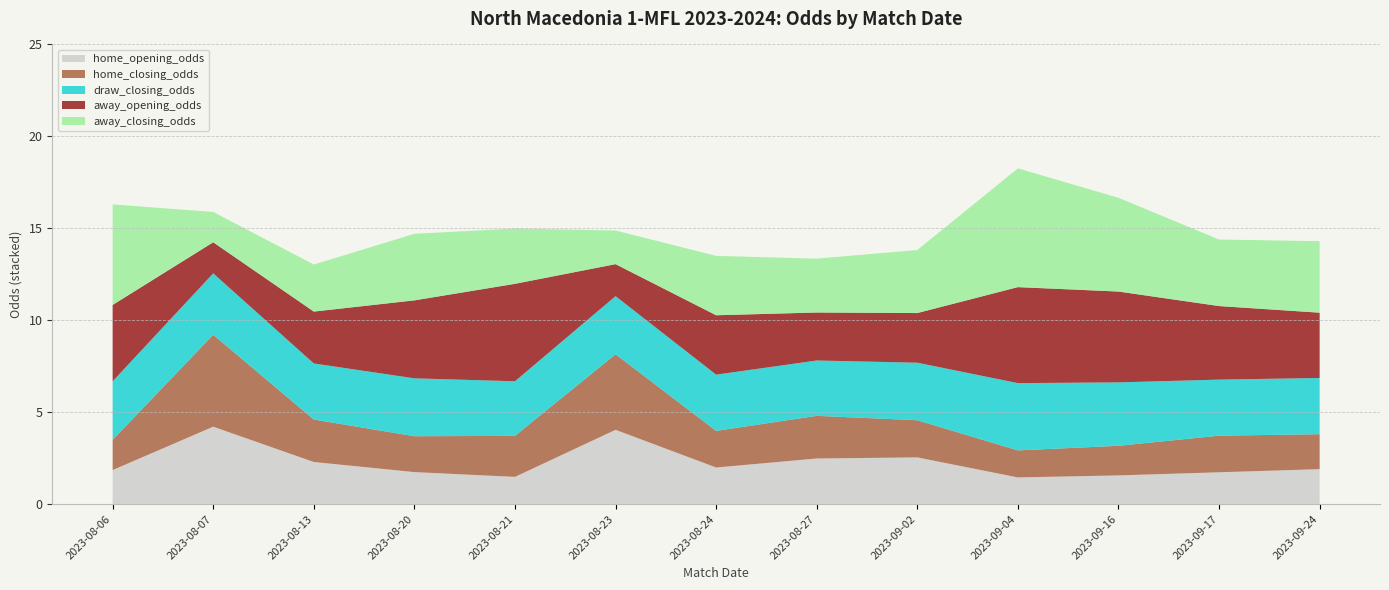

Reading left to right, what are all the values shown in this chart?

home_opening_odds: 2023-08-06=1.9	2023-08-07=4.2	2023-08-13=2.3	2023-08-20=1.7	2023-08-21=1.5	2023-08-23=4.0	2023-08-24=2.0	2023-08-27=2.5	2023-09-02=2.5	2023-09-04=1.4	2023-09-16=1.6	2023-09-17=1.7	2023-09-24=1.9
home_closing_odds: 2023-08-06=1.6	2023-08-07=5.0	2023-08-13=2.3	2023-08-20=1.9	2023-08-21=2.2	2023-08-23=4.1	2023-08-24=2.0	2023-08-27=2.3	2023-09-02=2.0	2023-09-04=1.5	2023-09-16=1.6	2023-09-17=2.0	2023-09-24=1.9
draw_closing_odds: 2023-08-06=3.2	2023-08-07=3.3	2023-08-13=3.0	2023-08-20=3.1	2023-08-21=3.0	2023-08-23=3.2	2023-08-24=3.1	2023-08-27=3.0	2023-09-02=3.1	2023-09-04=3.7	2023-09-16=3.5	2023-09-17=3.0	2023-09-24=3.1
away_opening_odds: 2023-08-06=4.2	2023-08-07=1.7	2023-08-13=2.8	2023-08-20=4.2	2023-08-21=5.3	2023-08-23=1.7	2023-08-24=3.2	2023-08-27=2.6	2023-09-02=2.7	2023-09-04=5.2	2023-09-16=4.9	2023-09-17=4.0	2023-09-24=3.5
away_closing_odds: 2023-08-06=5.5	2023-08-07=1.6	2023-08-13=2.6	2023-08-20=3.6	2023-08-21=3.0	2023-08-23=1.8	2023-08-24=3.2	2023-08-27=2.9	2023-09-02=3.4	2023-09-04=6.5	2023-09-16=5.1	2023-09-17=3.6	2023-09-24=3.9